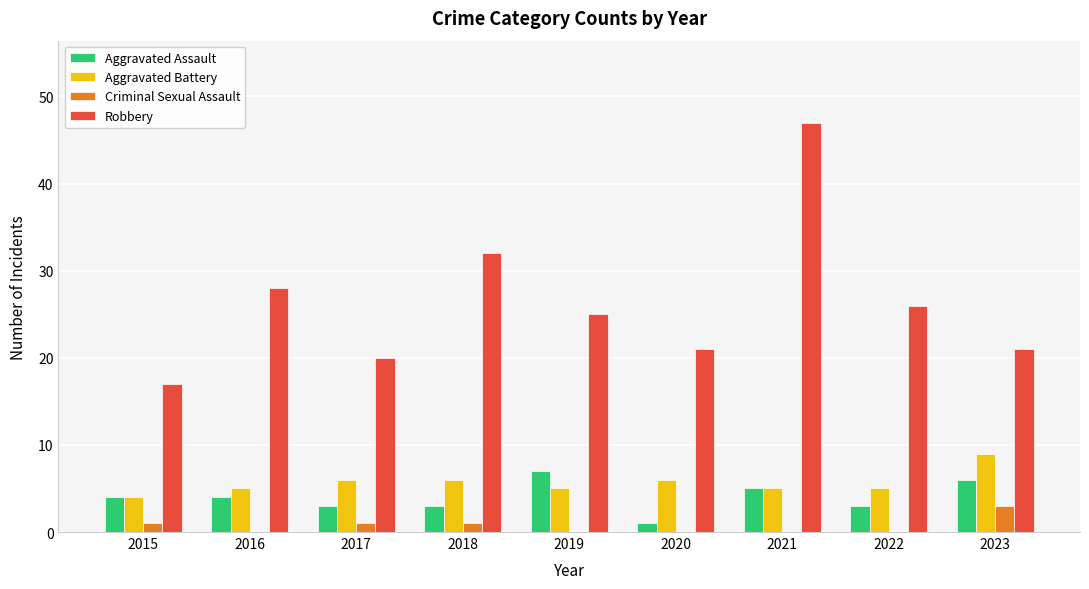

What value does the Aggravated Assault series have at 2021?

5